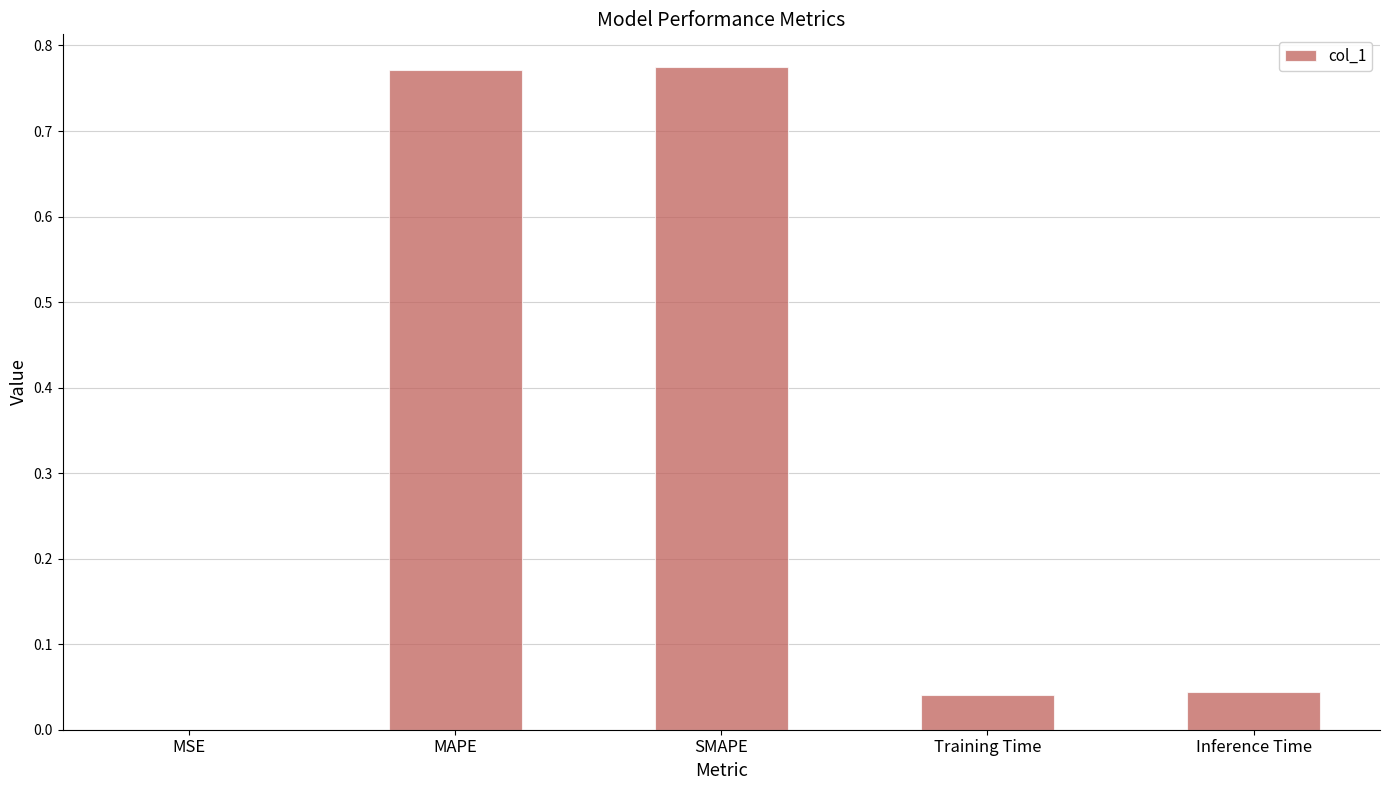

Between Inference Time and SMAPE, which is larger?

SMAPE